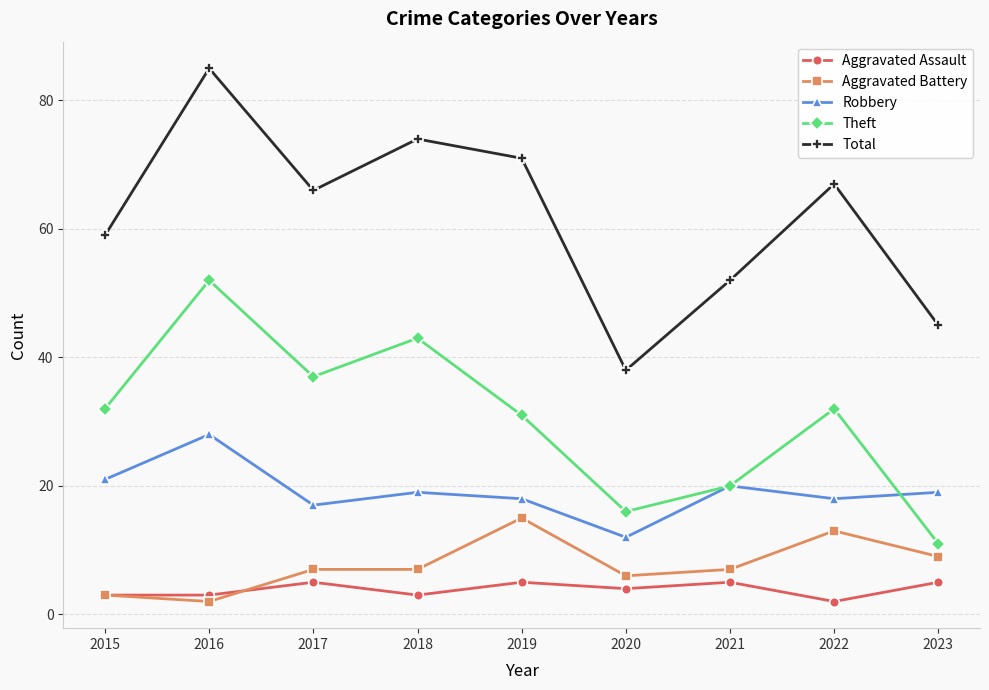

At which category does Aggravated Battery reach its first local valley?

2016